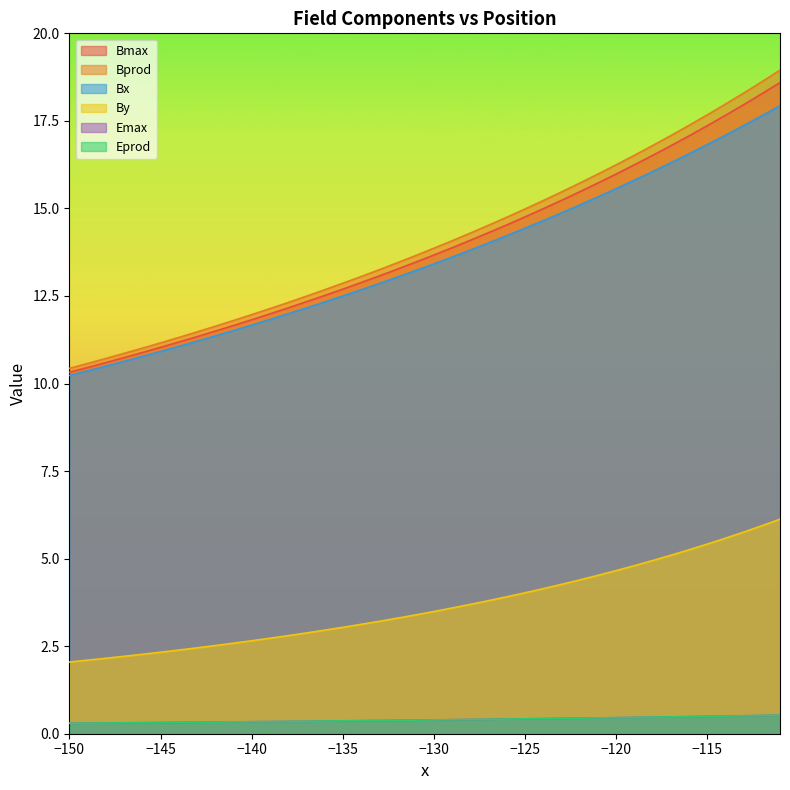

What is the maximum value for By?

6.1